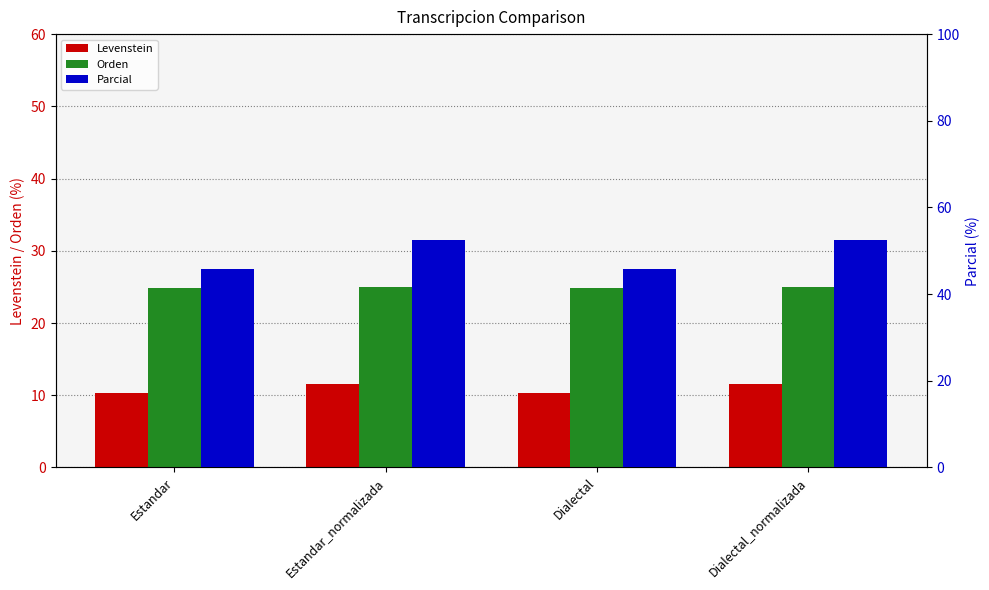

What is the greatest value displayed?

52.4